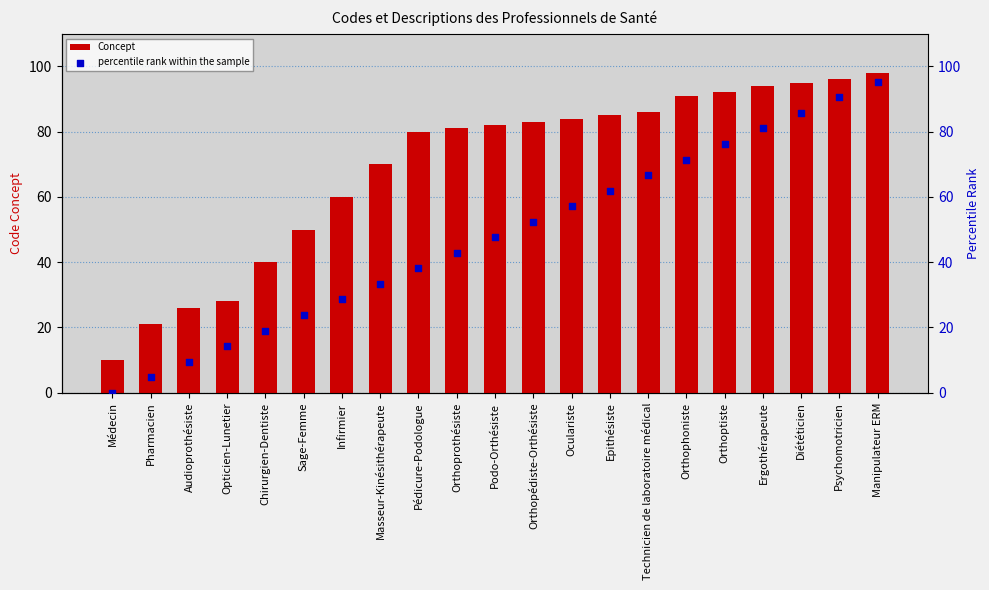

At which category is the sum across all series the highest?

Manipulateur ERM